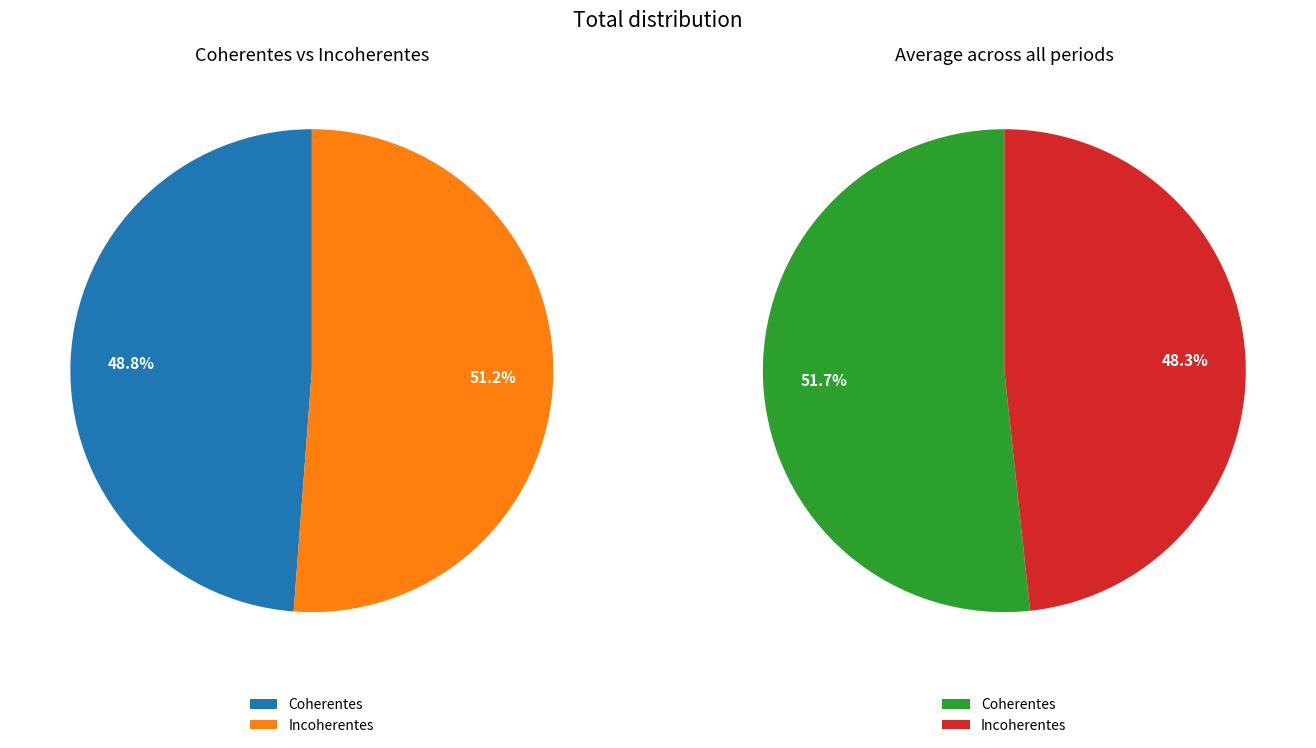

Does Coherentes account for over 50% of the chart?

No